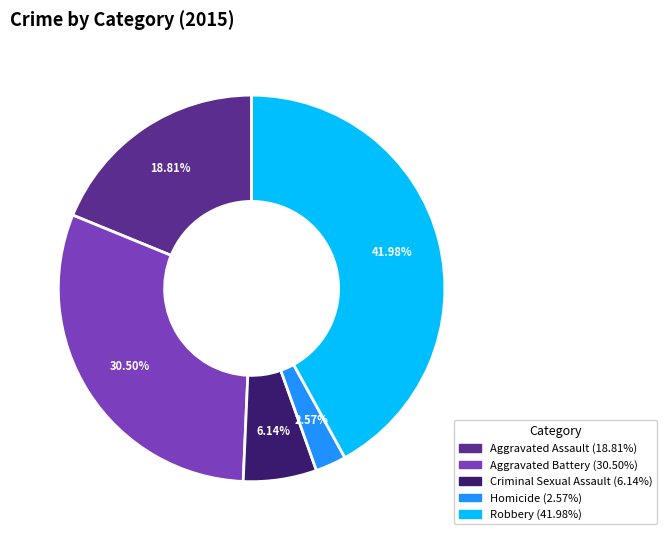

Do Criminal Sexual Assault and Homicide together represent more than half of the pie?

No